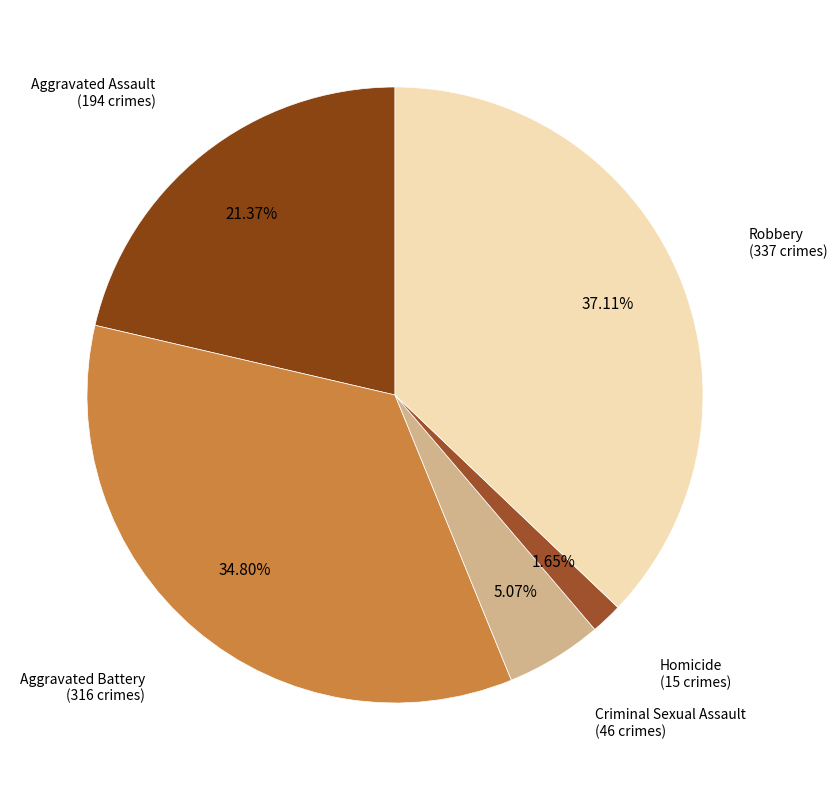

How many segments does this pie chart have?

5